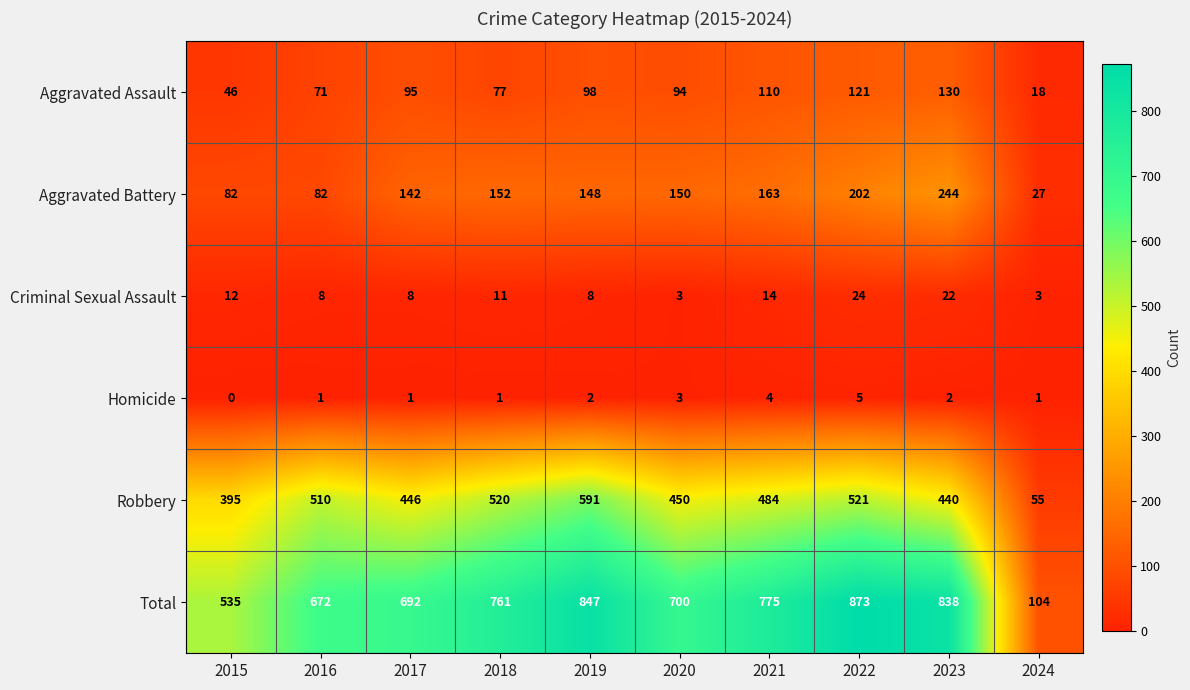

What is the difference between the Total values at 2021 and 2015?

240